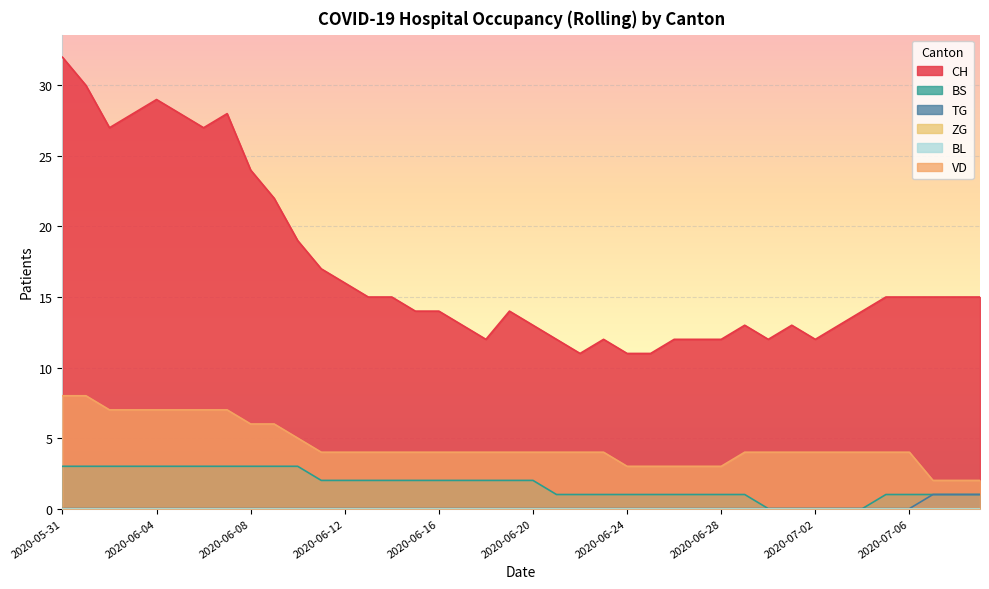

What is the difference between the highest and lowest values at 2020-06-29?

13